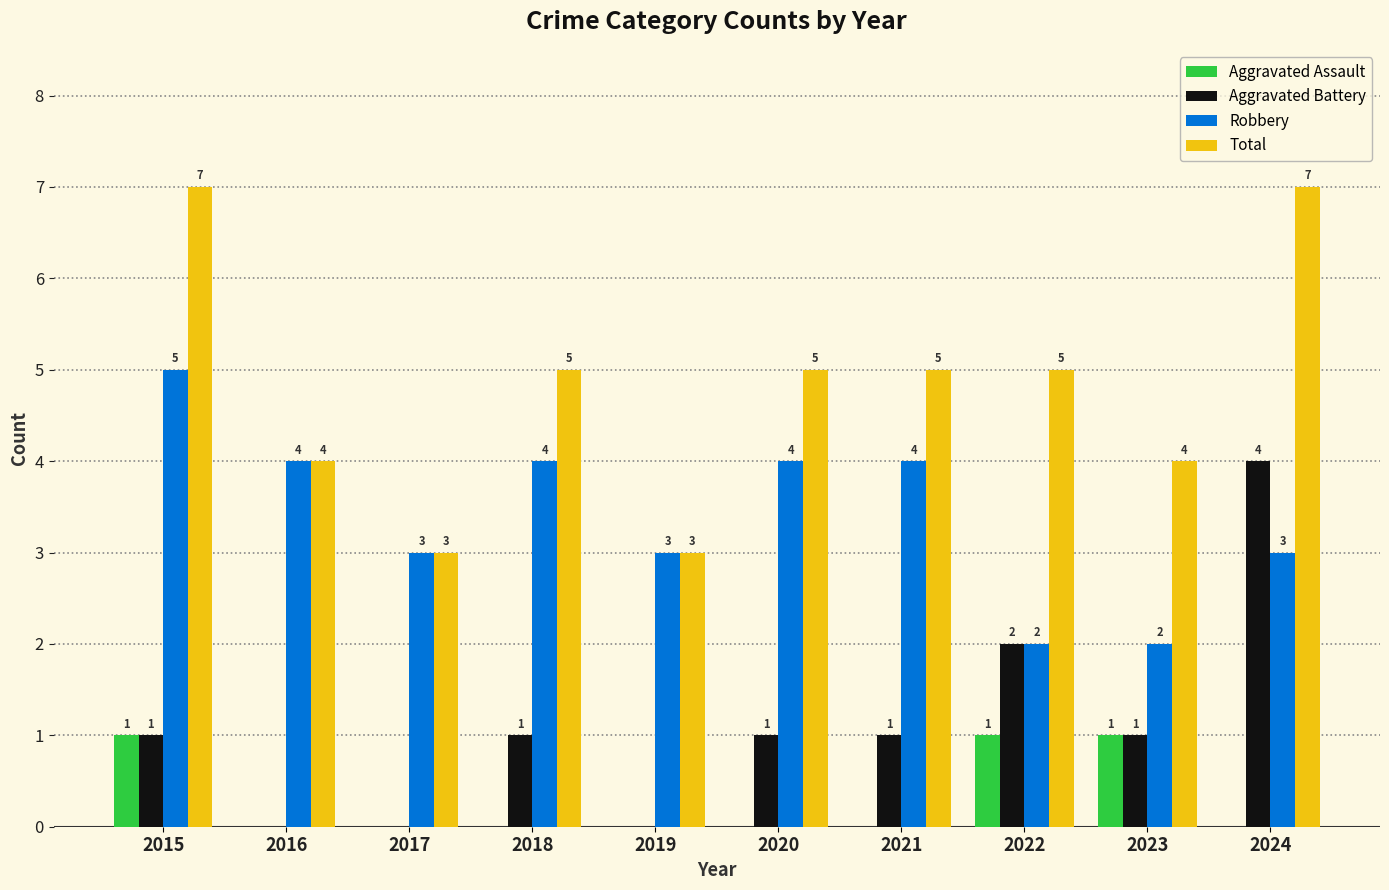

Reading left to right, list all the values displayed in this chart.

Aggravated Assault: 2015=1	2016=0	2017=0	2018=0	2019=0	2020=0	2021=0	2022=1	2023=1	2024=0
Aggravated Battery: 2015=1	2016=0	2017=0	2018=1	2019=0	2020=1	2021=1	2022=2	2023=1	2024=4
Robbery: 2015=5	2016=4	2017=3	2018=4	2019=3	2020=4	2021=4	2022=2	2023=2	2024=3
Total: 2015=7	2016=4	2017=3	2018=5	2019=3	2020=5	2021=5	2022=5	2023=4	2024=7